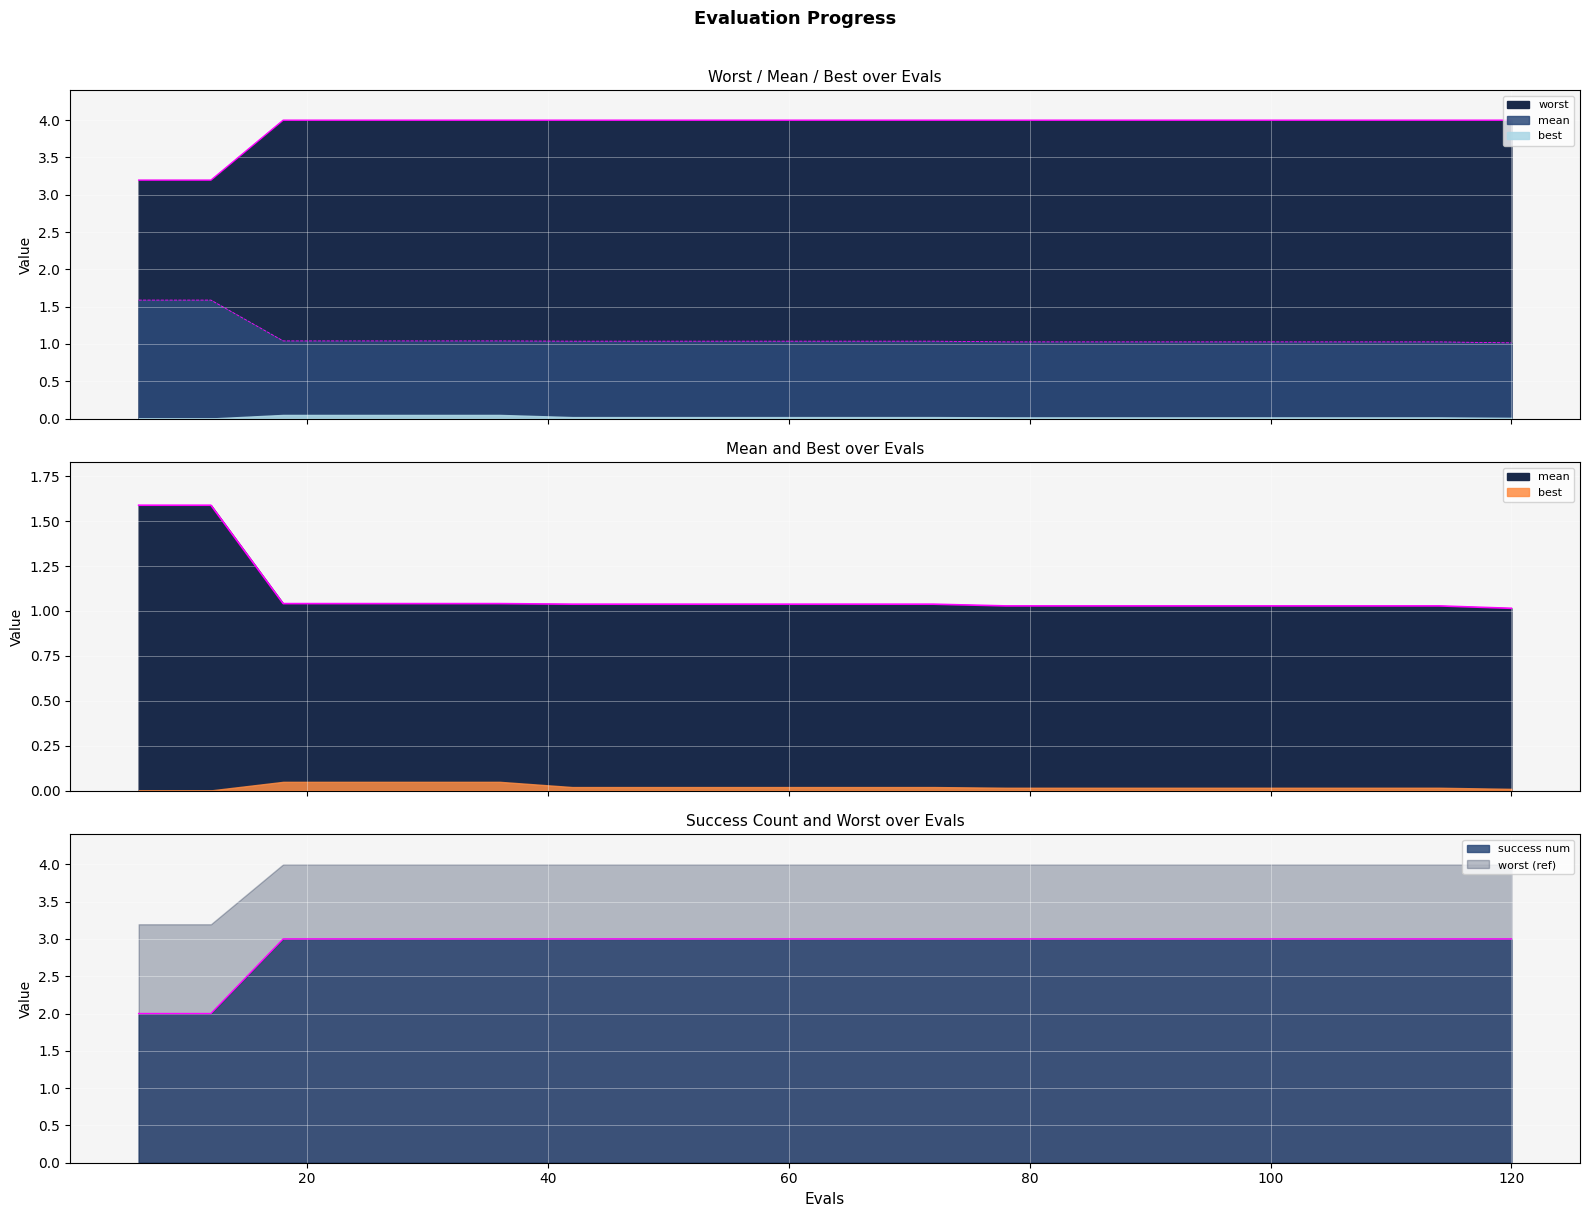

What is the total value across all series at 78?

8.0